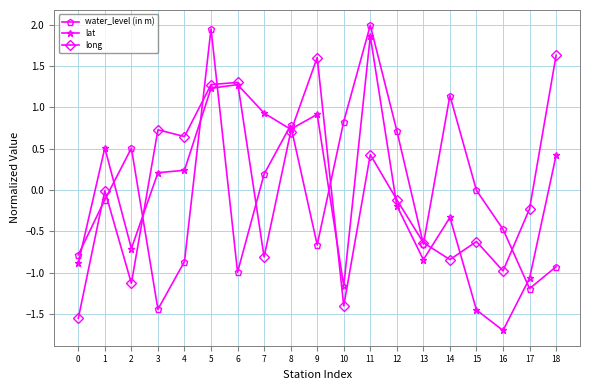

What is the spread (max minus min) of values at 15?

1.4